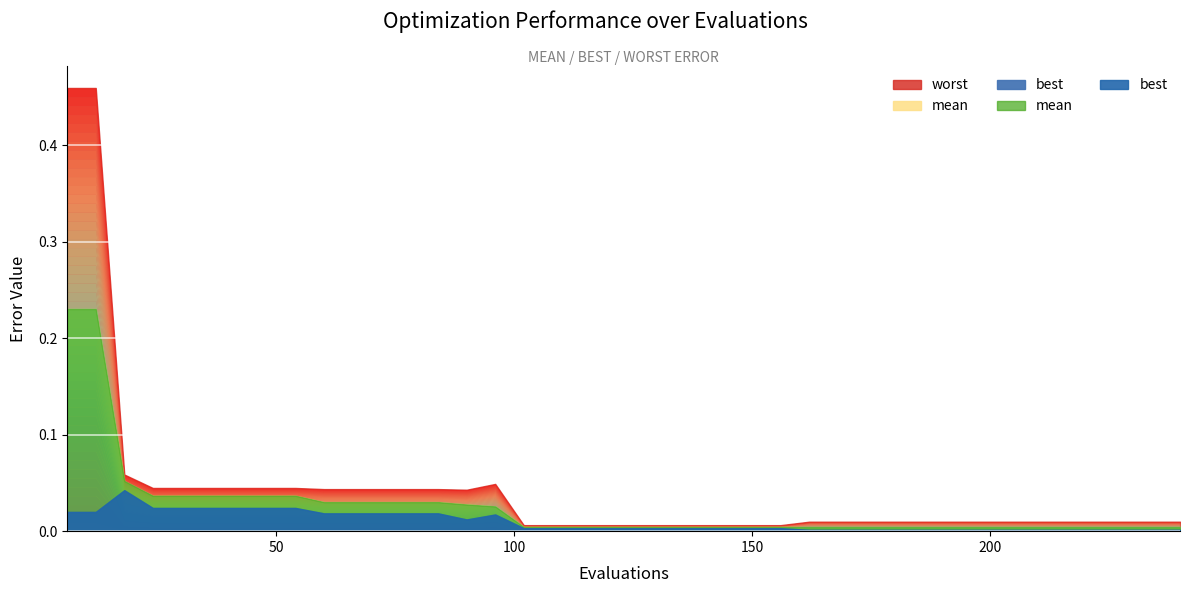

True or false: mean and worst intersect in this chart.

False